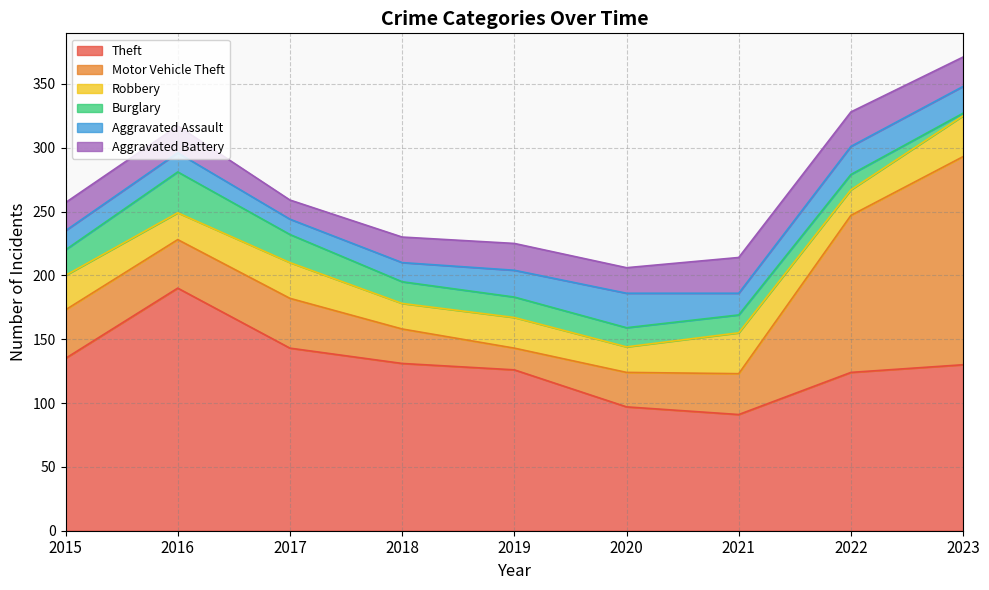

What is the average value of the Theft series?

130